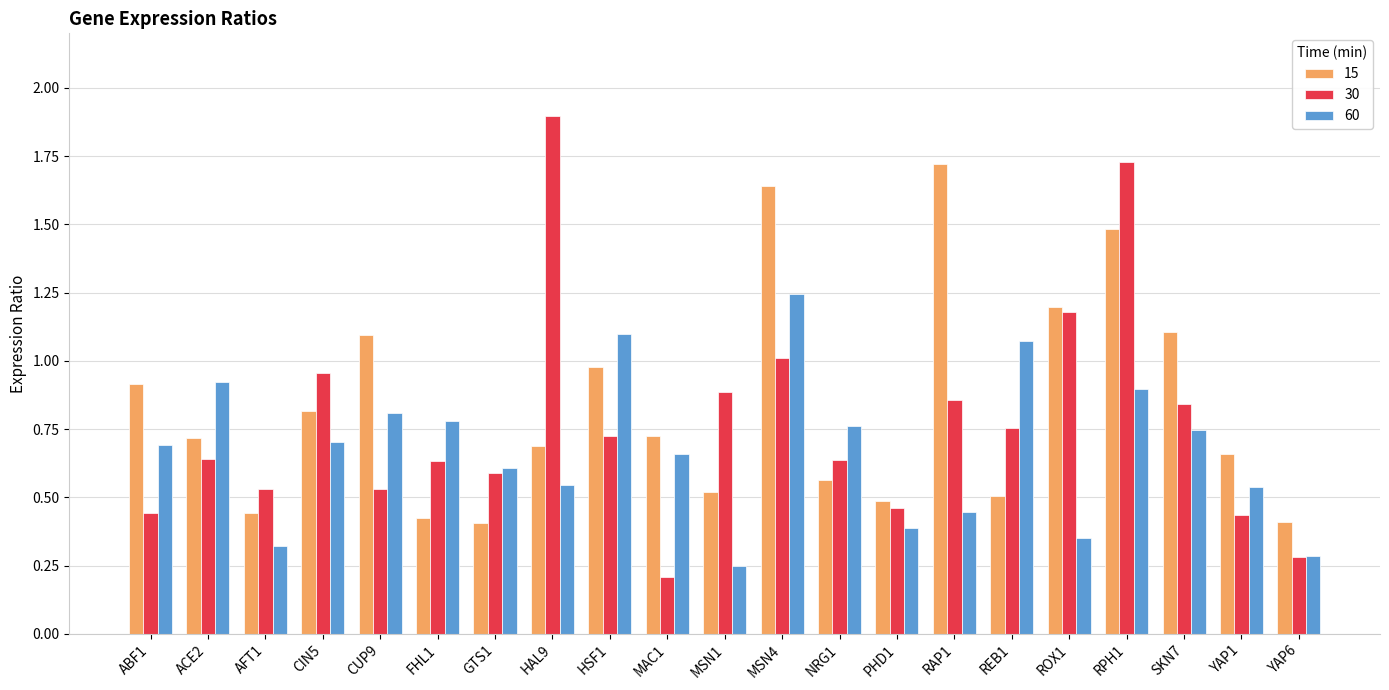

At which category does the chart reach its minimum across all series?

MAC1